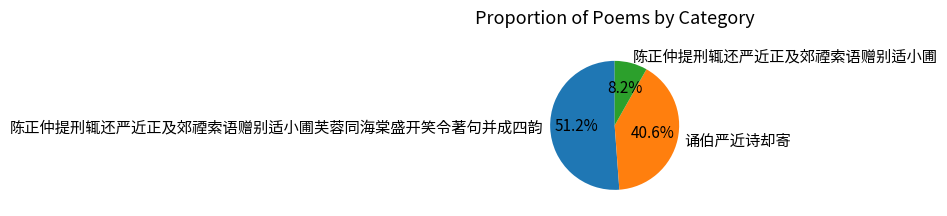

The 诵伯严近诗却寄 slice represents 41% of the pie. True or false?

True